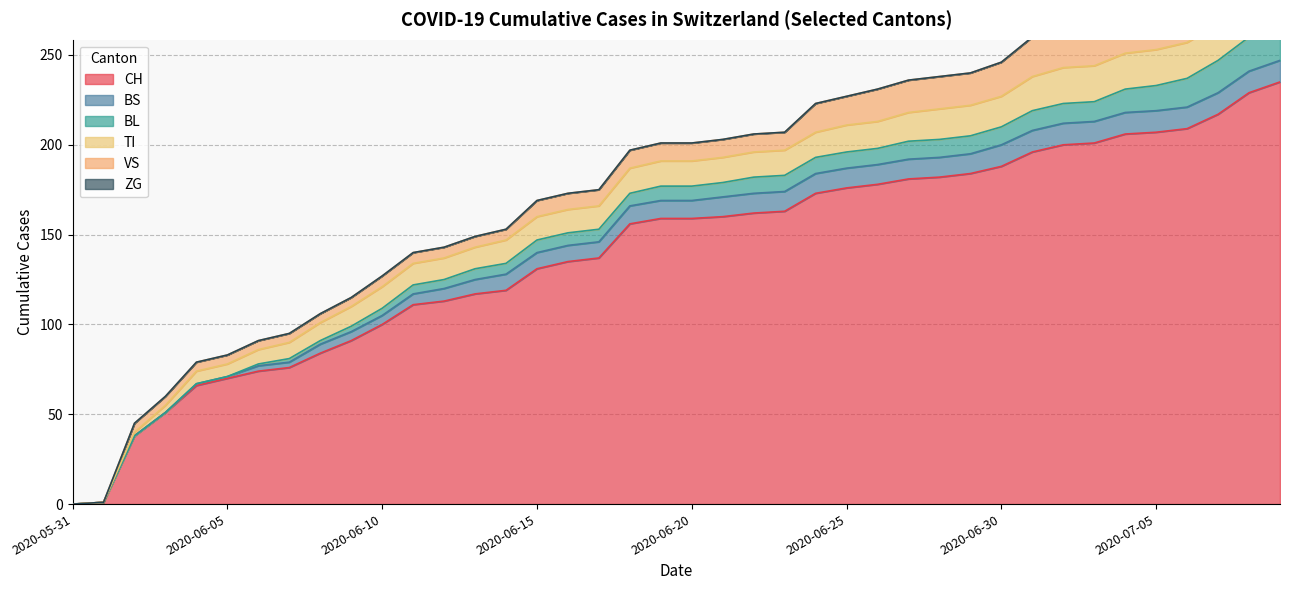

Reading left to right, list all the values displayed in this chart.

CH: 0	1	38	51	66	70	74	76	84	91	100	111	113	117	119	131	135	137	156	159	159	160	162	163	173	176	178	181	182	184	188	196	200	201	206	207	209	217	229	235
BS: 0	0	0	0	1	1	3	3	5	5	5	6	7	8	9	9	9	9	10	10	10	11	11	11	11	11	11	11	11	11	12	12	12	12	12	12	12	12	12	12
BL: 0	0	0	0	0	0	1	2	2	3	4	5	5	6	6	7	7	7	7	8	8	8	9	9	9	9	9	10	10	10	10	11	11	11	13	14	16	18	19	20
TI: 0	0	2	4	7	7	8	9	10	11	12	12	12	12	13	13	13	13	14	14	14	14	14	14	14	15	15	16	17	17	17	19	20	20	20	20	20	20	20	20
VS: 0	0	5	5	5	5	5	5	5	5	6	6	6	6	6	9	9	9	10	10	10	10	10	10	16	16	18	18	18	18	19	22	22	22	24	24	24	26	29	31
ZG: 0	0	0	0	0	0	0	0	0	0	0	0	0	0	0	0	0	0	0	0	0	0	0	0	0	0	0	0	0	0	0	0	0	0	0	0	0	1	0	4